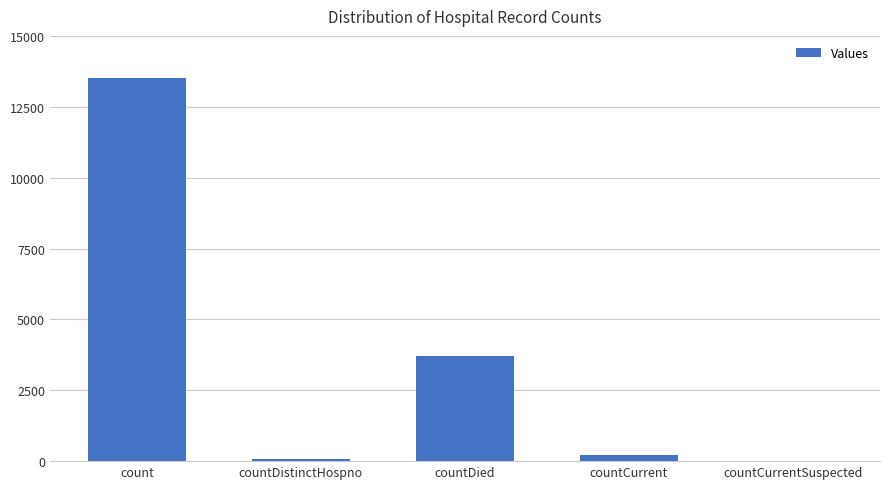

What is the sum of all values?

17485